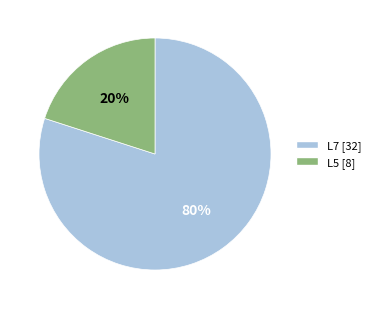

To the nearest percent, what portion does L7 represent?

80%